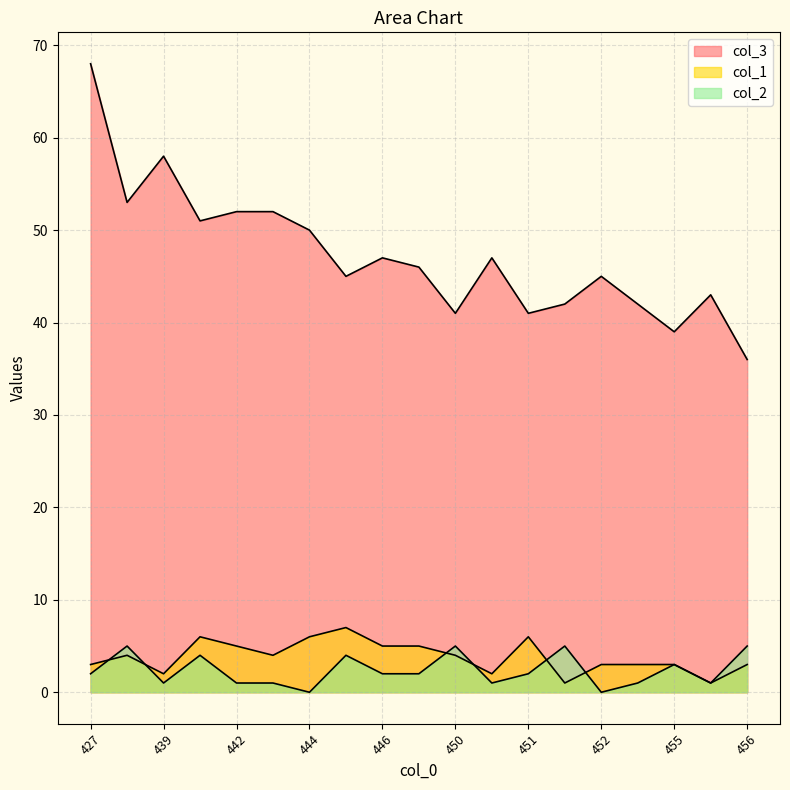

List the series in order of their peak value, lowest first.

col_2, col_1, col_3